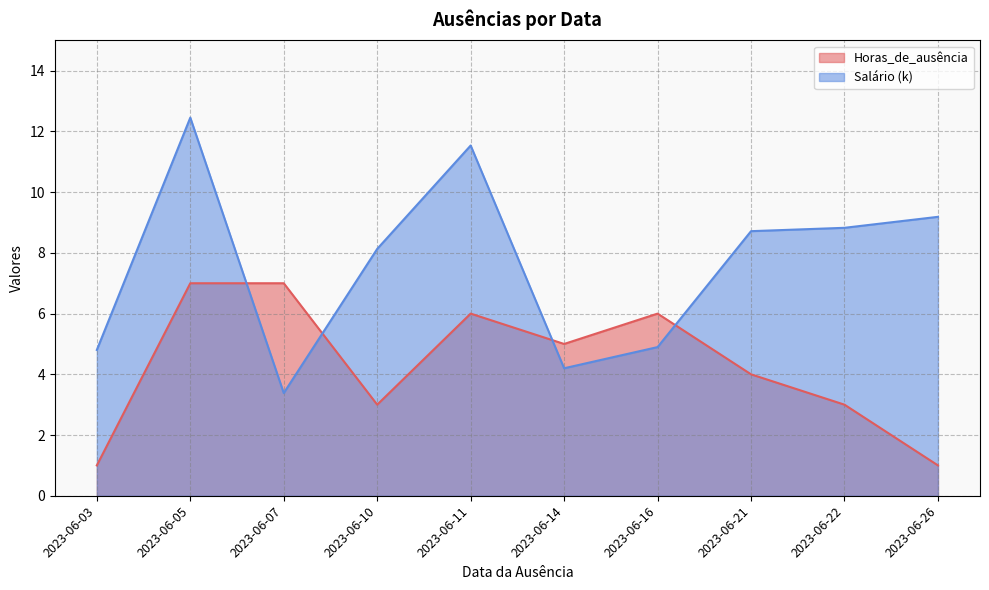

What is the difference between the highest and lowest values at 2023-06-03?

3.8